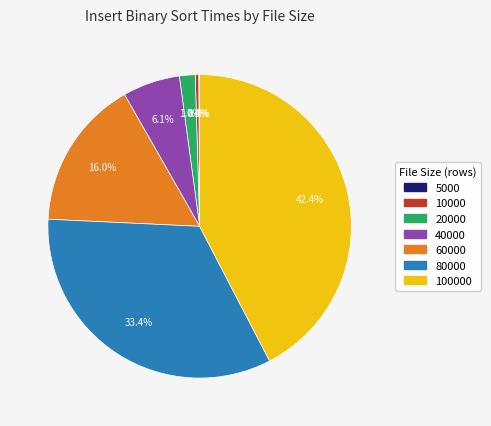

What is the largest slice in the pie chart?

100000